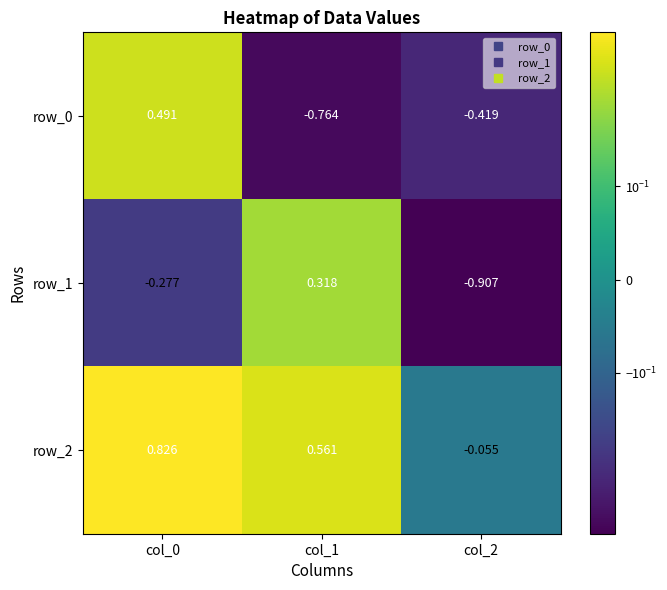

The row_0 series shows 0.3 at col_0. True or false?

False